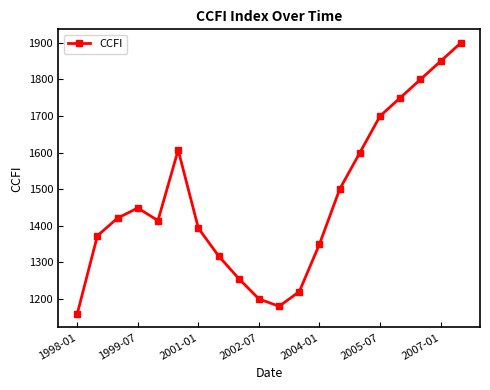

What is the greatest value displayed?

1900.0